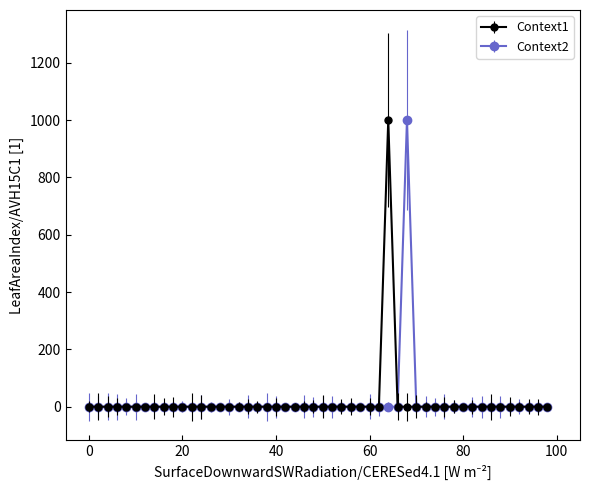

What are all the series names shown in the legend?

Context1, Context2